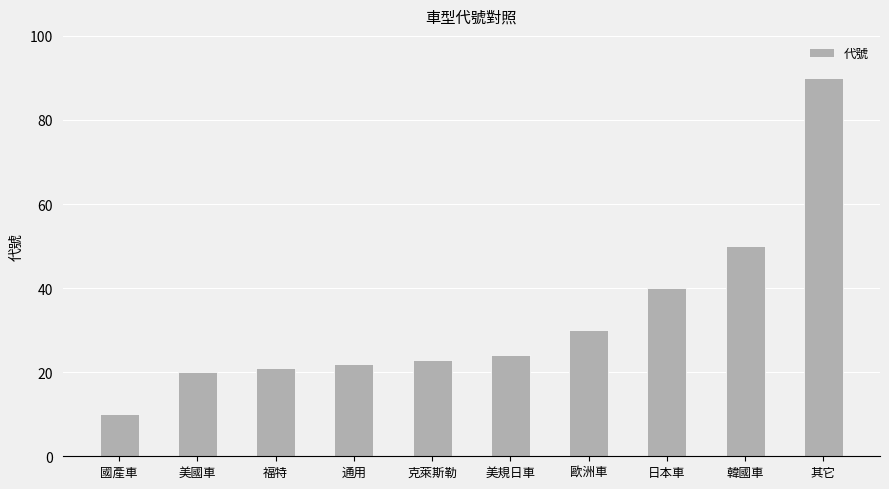

Reading left to right, transcribe all the data shown in this chart.

10	20	21	22	23	24	30	40	50	90